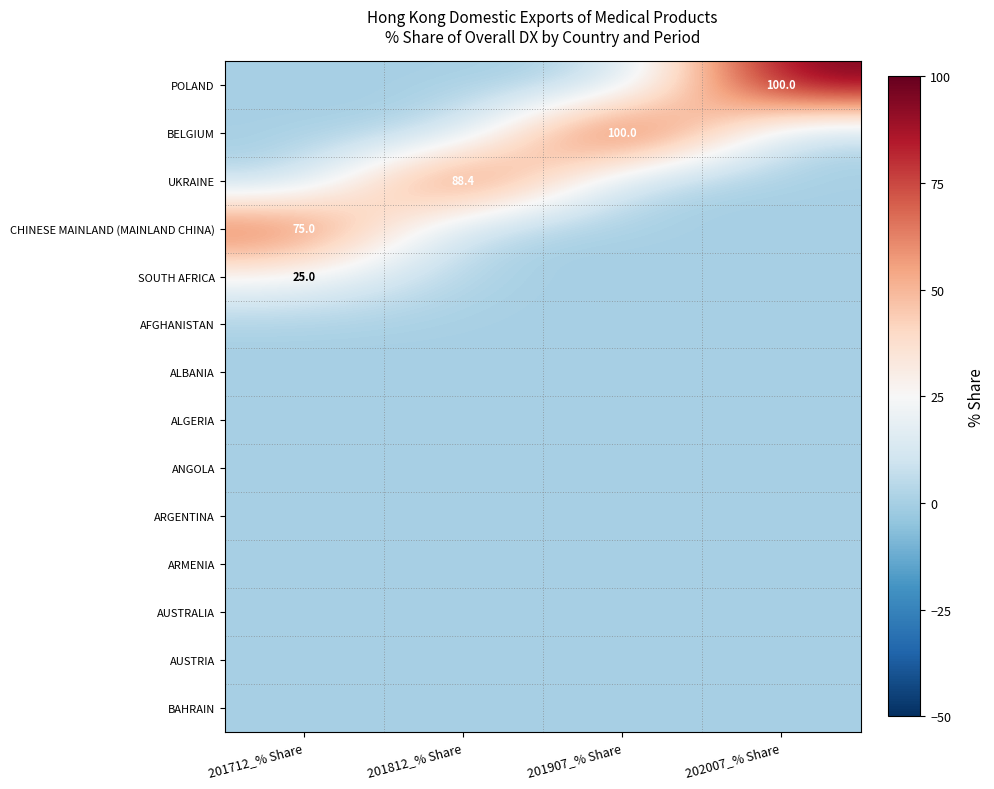

Which label corresponds to the smallest value in the chart?

201712_% Share